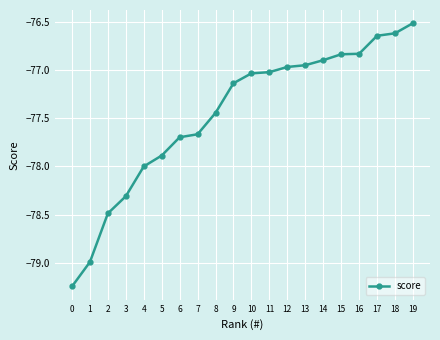

Is it true that the value at 13 is -76.9?

True